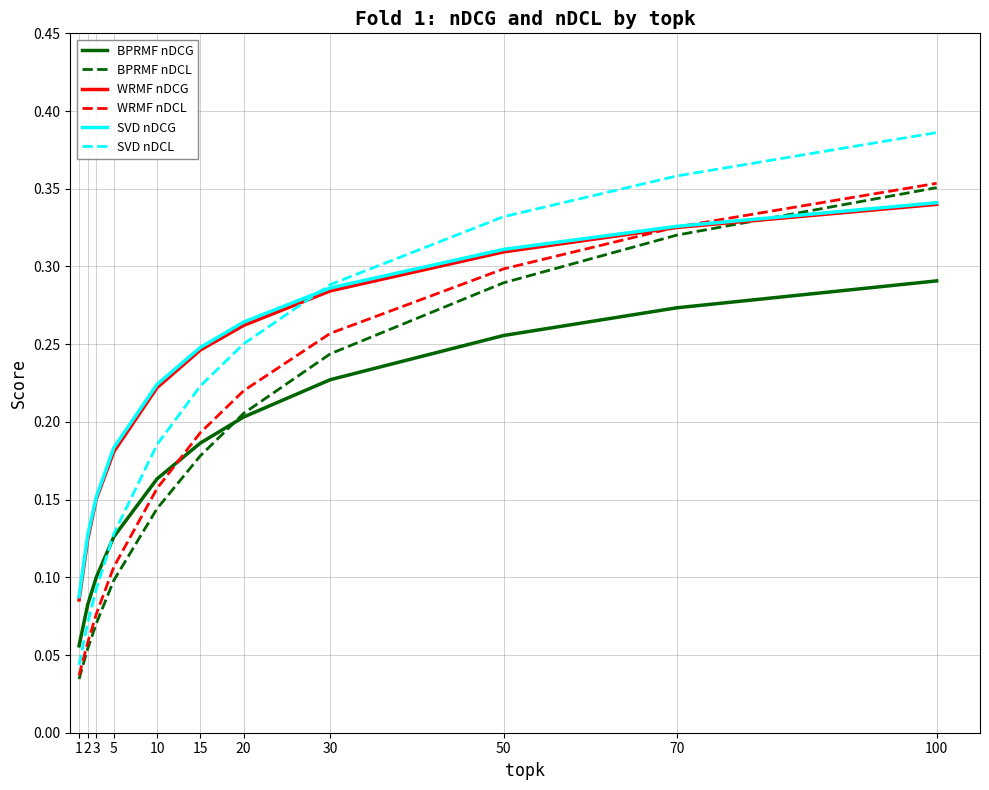

Which series has the widest spread of values?

SVD nDCL